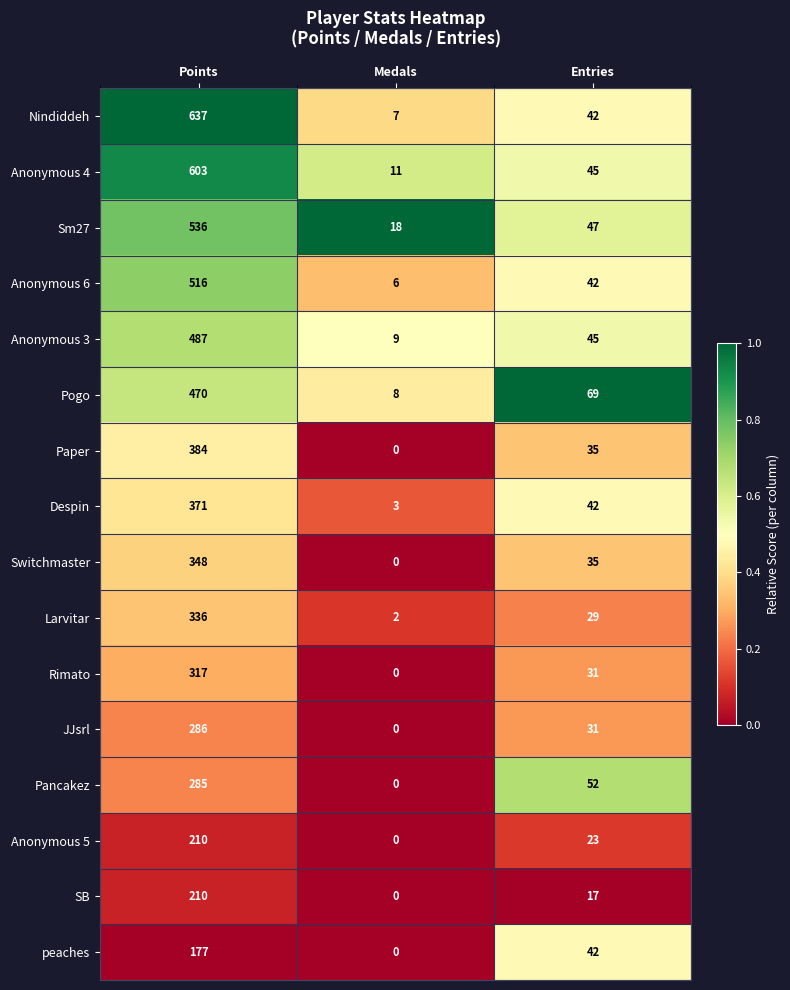

Which series has the largest total across all categories?

Nindiddeh